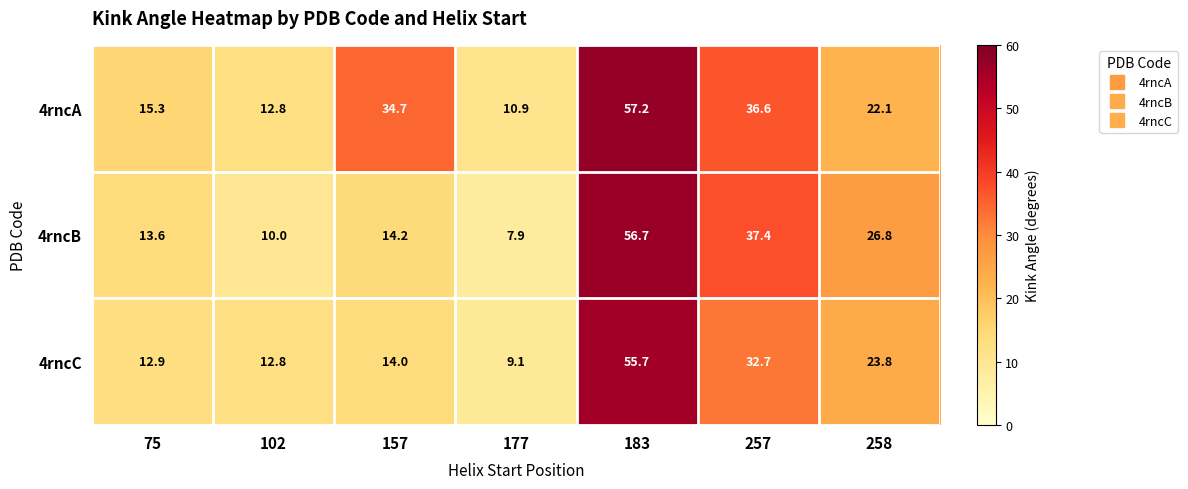

Reading left to right, what are all the values shown in this chart?

4rncA: 75=15.3	102=12.8	157=34.7	177=10.9	183=57.2	257=36.6	258=22.1
4rncB: 75=13.6	102=10.0	157=14.2	177=7.9	183=56.7	257=37.4	258=26.8
4rncC: 75=12.9	102=12.8	157=14.0	177=9.1	183=55.7	257=32.7	258=23.8